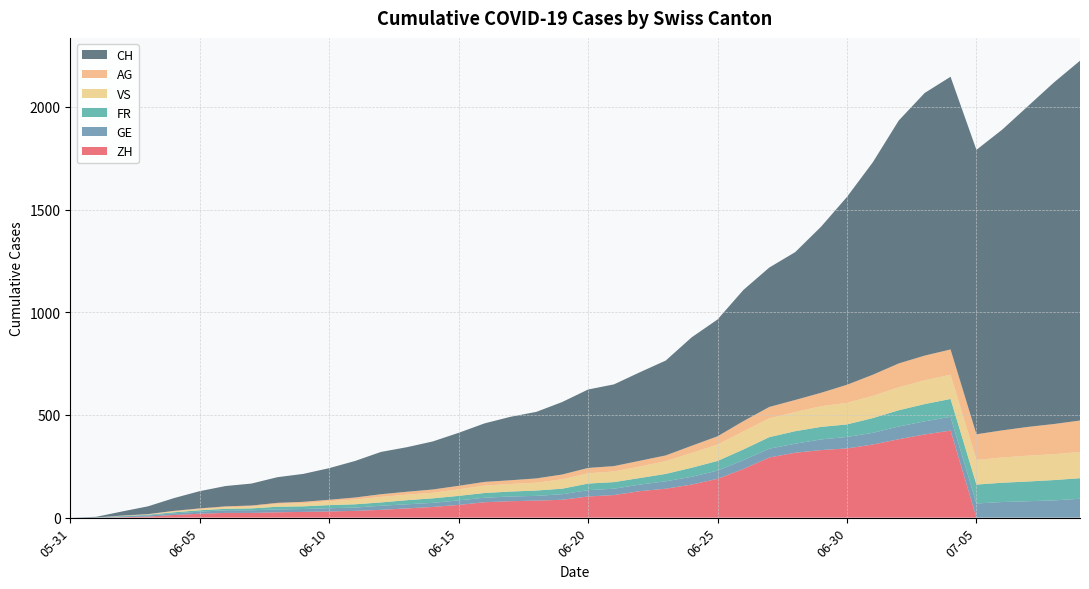

Reading left to right, transcribe all the data shown in this chart.

CH: 2020-05-31=0	2020-06-01=3	2020-06-02=20	2020-06-03=38	2020-06-04=62	2020-06-05=84	2020-06-06=99	2020-06-07=107	2020-06-08=125	2020-06-09=136	2020-06-10=154	2020-06-11=178	2020-06-12=206	2020-06-13=217	2020-06-14=234	2020-06-15=258	2020-06-16=285	2020-06-17=309	2020-06-18=324	2020-06-19=353	2020-06-20=382	2020-06-21=398	2020-06-22=431	2020-06-23=462	2020-06-24=528	2020-06-25=569	2020-06-26=639	2020-06-27=679	2020-06-28=720	2020-06-29=809	2020-06-30=915	2020-07-01=1035	2020-07-02=1183	2020-07-03=1279	2020-07-04=1328	2020-07-05=1385	2020-07-06=1465	2020-07-07=1563	2020-07-08=1664	2020-07-09=1752
ZH: 2020-05-31=0	2020-06-01=0	2020-06-02=2	2020-06-03=5	2020-06-04=13	2020-06-05=19	2020-06-06=23	2020-06-07=23	2020-06-08=26	2020-06-09=28	2020-06-10=30	2020-06-11=33	2020-06-12=38	2020-06-13=45	2020-06-14=52	2020-06-15=62	2020-06-16=75	2020-06-17=80	2020-06-18=83	2020-06-19=87	2020-06-20=103	2020-06-21=110	2020-06-22=129	2020-06-23=141	2020-06-24=161	2020-06-25=189	2020-06-26=237	2020-06-27=293	2020-06-28=316	2020-06-29=329	2020-06-30=337	2020-07-01=356	2020-07-02=382	2020-07-03=405	2020-07-04=424	2020-07-05=0	2020-07-06=0	2020-07-07=0	2020-07-08=0	2020-07-09=0
VS: 2020-05-31=0	2020-06-01=0	2020-06-02=2	2020-06-03=2	2020-06-04=4	2020-06-05=6	2020-06-06=7	2020-06-07=9	2020-06-08=14	2020-06-09=15	2020-06-10=19	2020-06-11=23	2020-06-12=27	2020-06-13=27	2020-06-14=27	2020-06-15=32	2020-06-16=36	2020-06-17=37	2020-06-18=38	2020-06-19=46	2020-06-20=50	2020-06-21=52	2020-06-22=56	2020-06-23=62	2020-06-24=72	2020-06-25=80	2020-06-26=88	2020-06-27=92	2020-06-28=93	2020-06-29=101	2020-06-30=105	2020-07-01=108	2020-07-02=112	2020-07-03=116	2020-07-04=118	2020-07-05=120	2020-07-06=123	2020-07-07=126	2020-07-08=126	2020-07-09=128
GE: 2020-05-31=0	2020-06-01=1	2020-06-02=4	2020-06-03=6	2020-06-04=8	2020-06-05=10	2020-06-06=13	2020-06-07=13	2020-06-08=14	2020-06-09=14	2020-06-10=16	2020-06-11=16	2020-06-12=20	2020-06-13=20	2020-06-14=20	2020-06-15=22	2020-06-16=22	2020-06-17=23	2020-06-18=23	2020-06-19=27	2020-06-20=31	2020-06-21=31	2020-06-22=32	2020-06-23=36	2020-06-24=38	2020-06-25=40	2020-06-26=43	2020-06-27=43	2020-06-28=44	2020-06-29=52	2020-06-30=56	2020-07-01=57	2020-07-02=62	2020-07-03=64	2020-07-04=67	2020-07-05=69	2020-07-06=76	2020-07-07=80	2020-07-08=84	2020-07-09=92
FR: 2020-05-31=0	2020-06-01=0	2020-06-02=2	2020-06-03=3	2020-06-04=5	2020-06-05=7	2020-06-06=7	2020-06-07=9	2020-06-08=13	2020-06-09=13	2020-06-10=15	2020-06-11=16	2020-06-12=16	2020-06-13=20	2020-06-14=22	2020-06-15=22	2020-06-16=23	2020-06-17=24	2020-06-18=26	2020-06-19=27	2020-06-20=32	2020-06-21=32	2020-06-22=32	2020-06-23=36	2020-06-24=44	2020-06-25=47	2020-06-26=52	2020-06-27=56	2020-06-28=61	2020-06-29=61	2020-06-30=61	2020-07-01=72	2020-07-02=79	2020-07-03=84	2020-07-04=87	2020-07-05=92	2020-07-06=94	2020-07-07=96	2020-07-08=99	2020-07-09=100
AG: 2020-05-31=0	2020-06-01=0	2020-06-02=0	2020-06-03=1	2020-06-04=3	2020-06-05=3	2020-06-06=5	2020-06-07=5	2020-06-08=5	2020-06-09=7	2020-06-10=7	2020-06-11=10	2020-06-12=13	2020-06-13=14	2020-06-14=16	2020-06-15=17	2020-06-16=18	2020-06-17=18	2020-06-18=21	2020-06-19=23	2020-06-20=26	2020-06-21=26	2020-06-22=28	2020-06-23=28	2020-06-24=35	2020-06-25=40	2020-06-26=50	2020-06-27=55	2020-06-28=59	2020-06-29=65	2020-06-30=88	2020-07-01=103	2020-07-02=116	2020-07-03=120	2020-07-04=123	2020-07-05=125	2020-07-06=132	2020-07-07=140	2020-07-08=147	2020-07-09=153